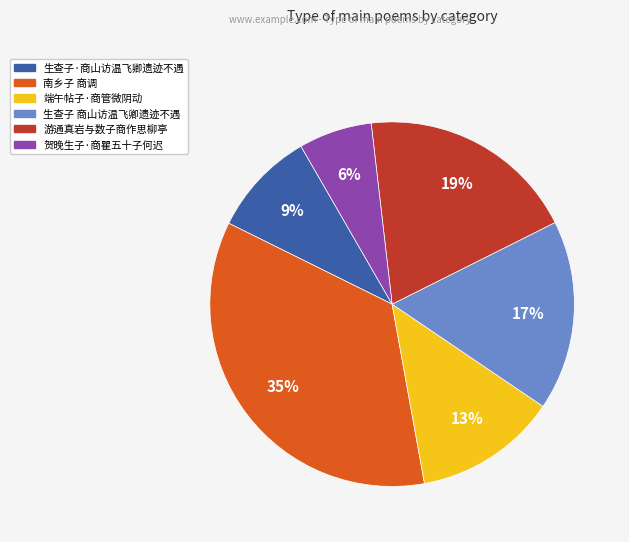

True or false: 生查子·商山访温飞卿遗迹不遇 accounts for 22% of the total.

False